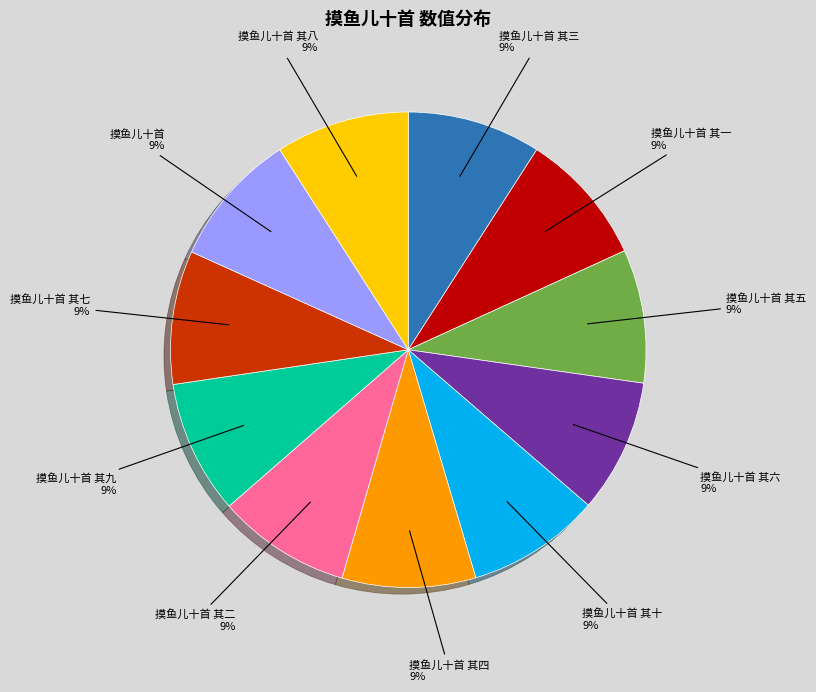

To the nearest percent, what is the average slice percentage?

9%